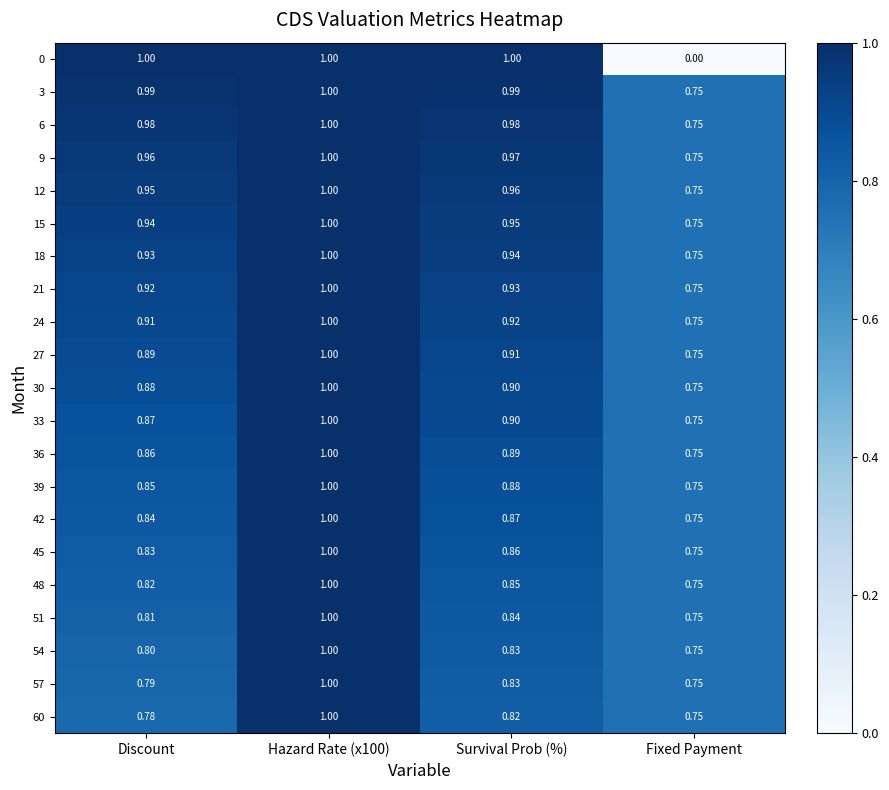

What is the greatest value displayed?

1.0